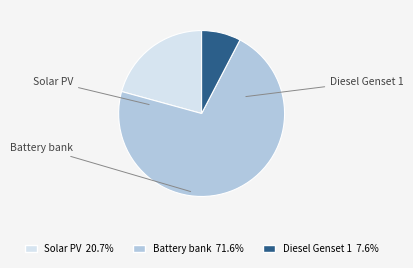

True or false: Diesel Genset 1 accounts for 8% of the total.

True